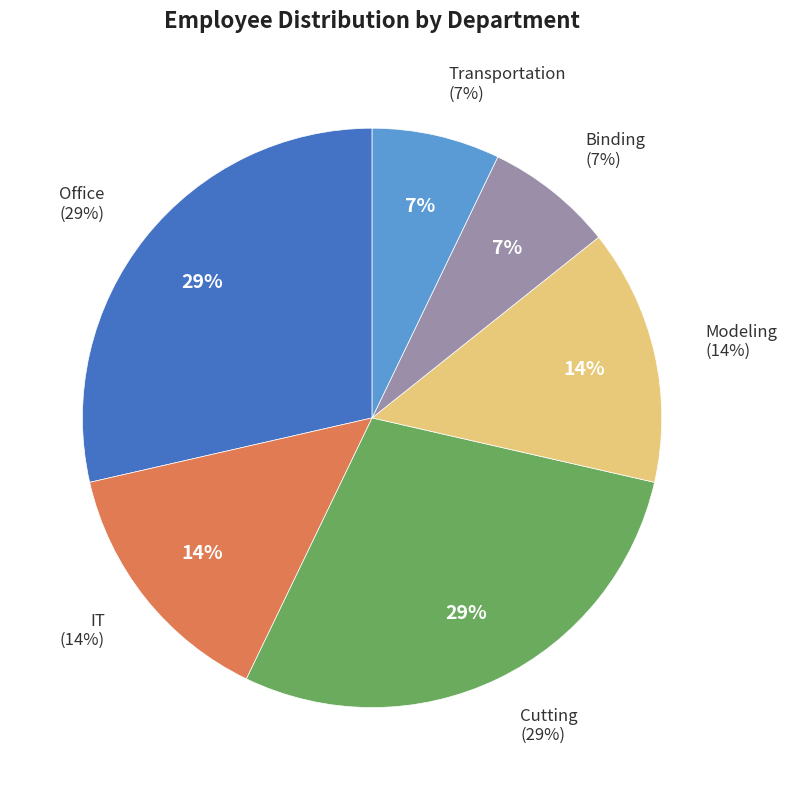

What percentage is NOT represented by Modeling?

85.7%